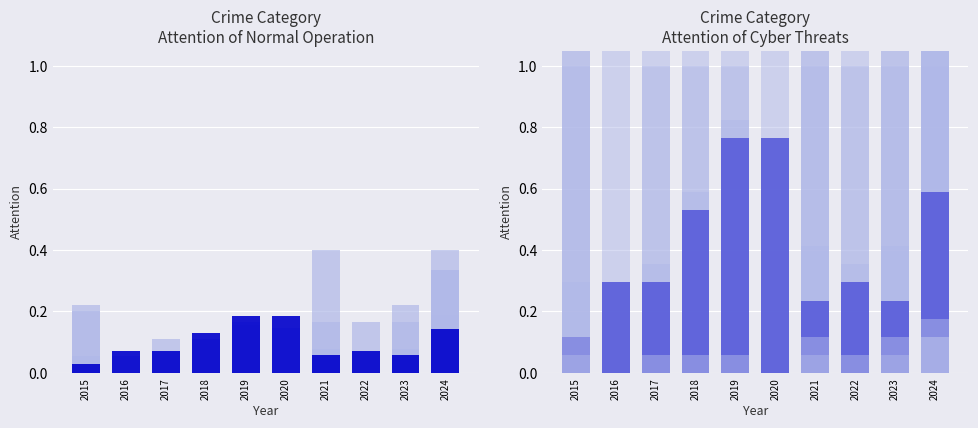

Which has a higher value, 2019 or 2018?

2019